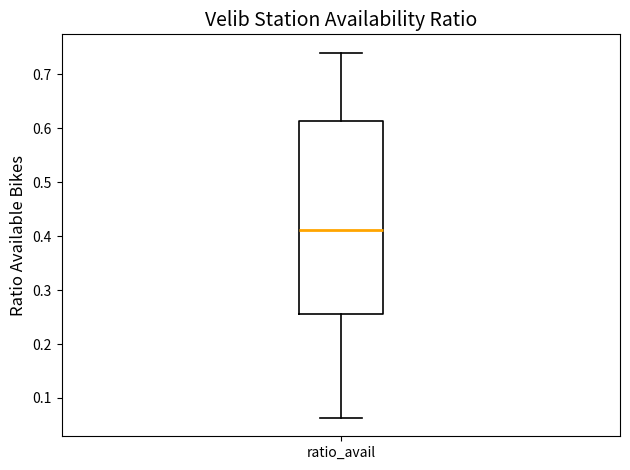

Transcribe this box plot: give where the median line is, the range the box spans, and where the two whiskers end, as read against the y-axis. The values are not printed on the chart, so give them approximately, as read against the axis.

median 0.41, box 0.26 to 0.61, whiskers 0.06 to 0.74